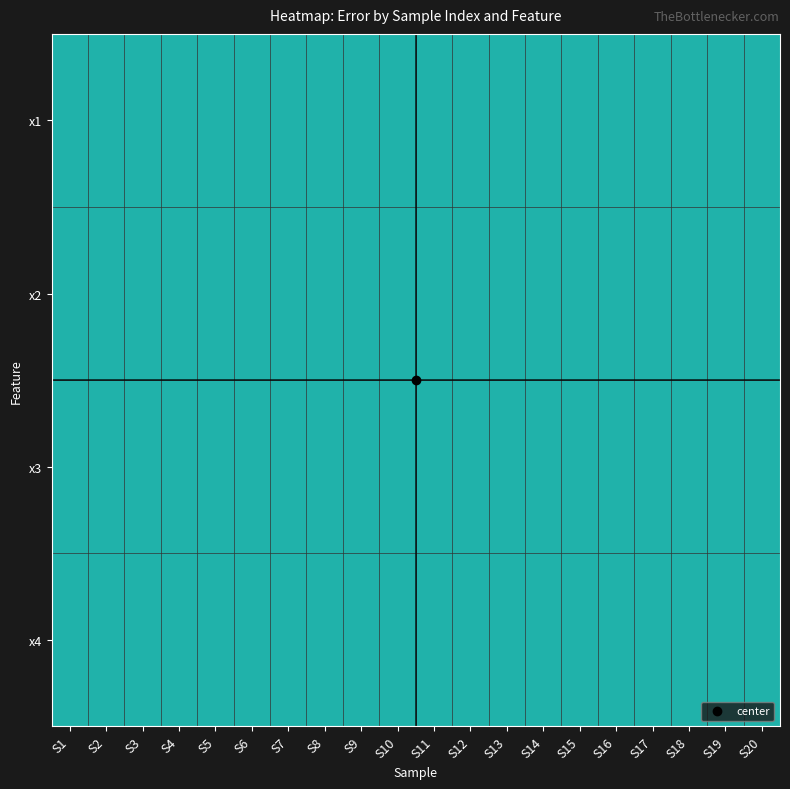

Rank the series at S2 from lowest to highest value.

x4, x3, x2, x1